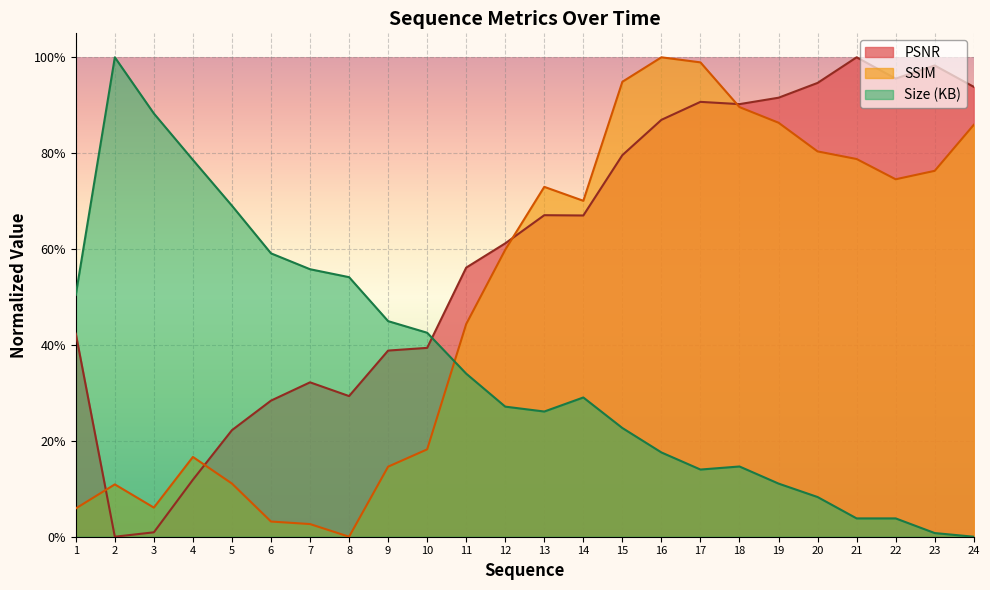

Rank the series by their maximum value, from highest to lowest.

PSNR, SSIM, Size (KB)